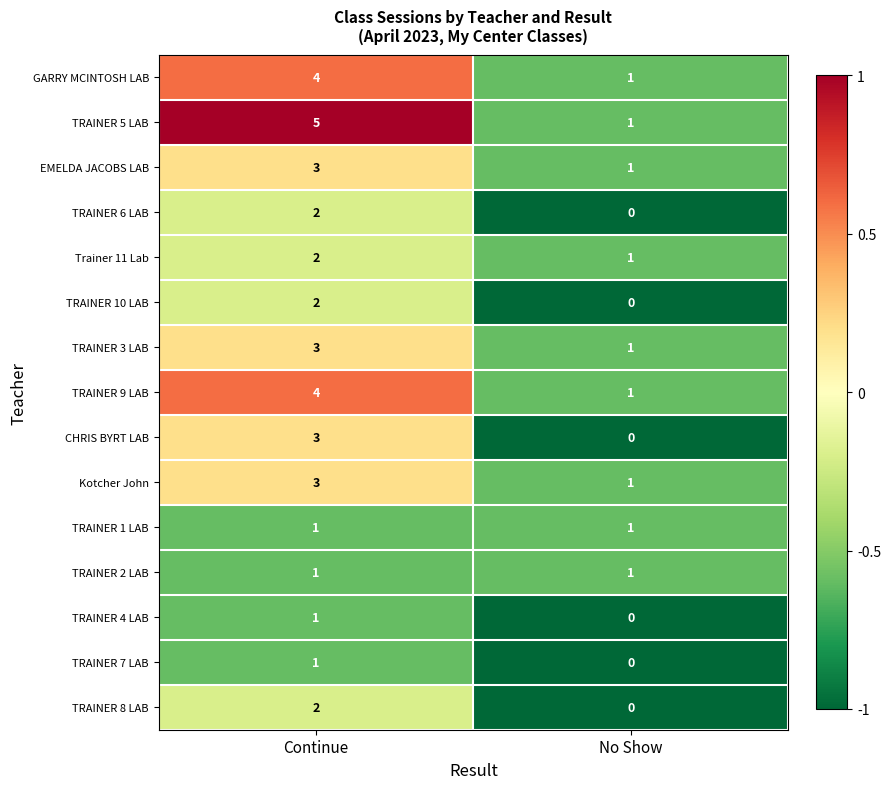

Which category has the highest value across all series?

Continue